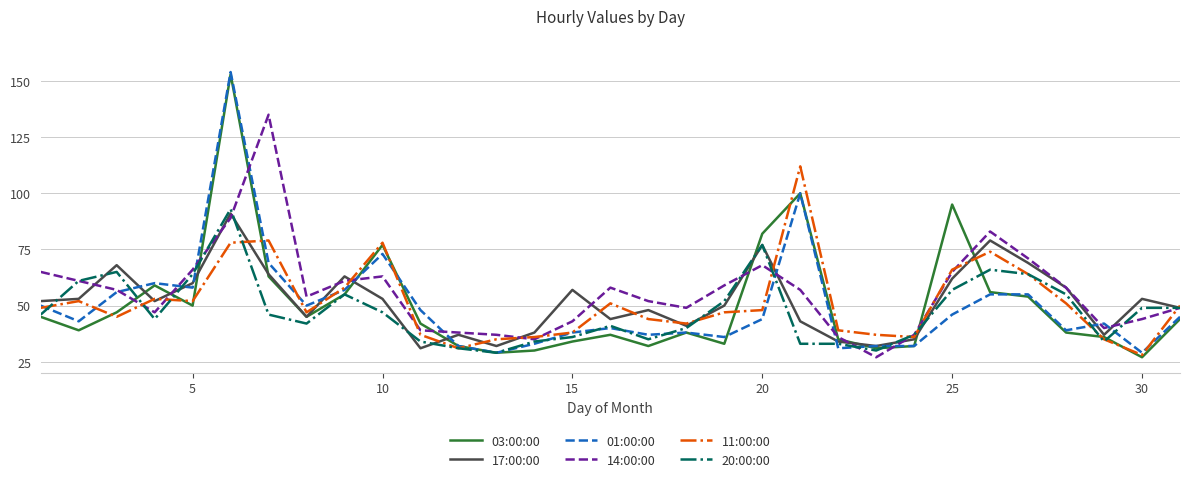

What is the highest value of the 01:00:00 series?

154